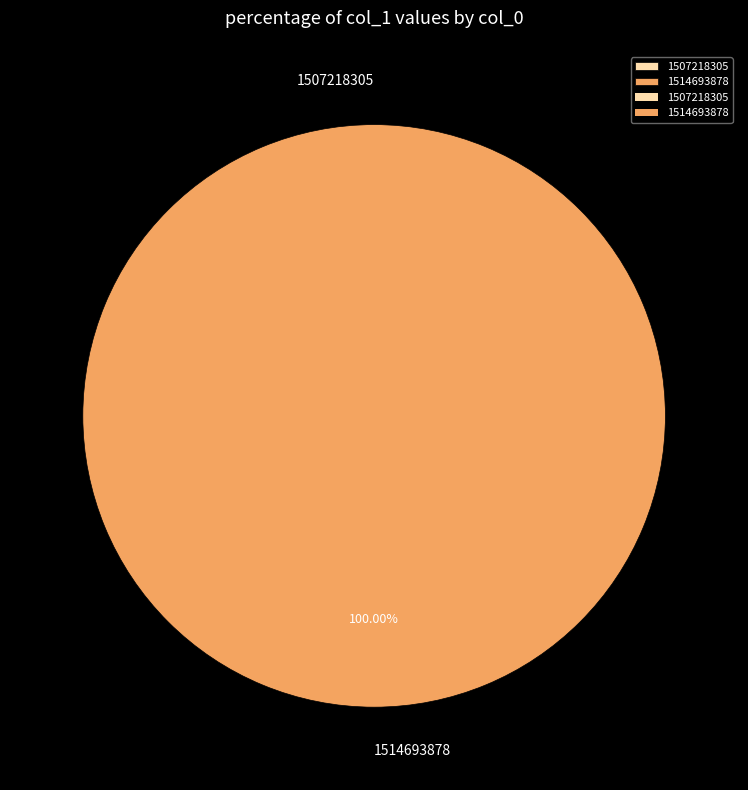

True or false: 1514693878 accounts for 99% of the total.

False